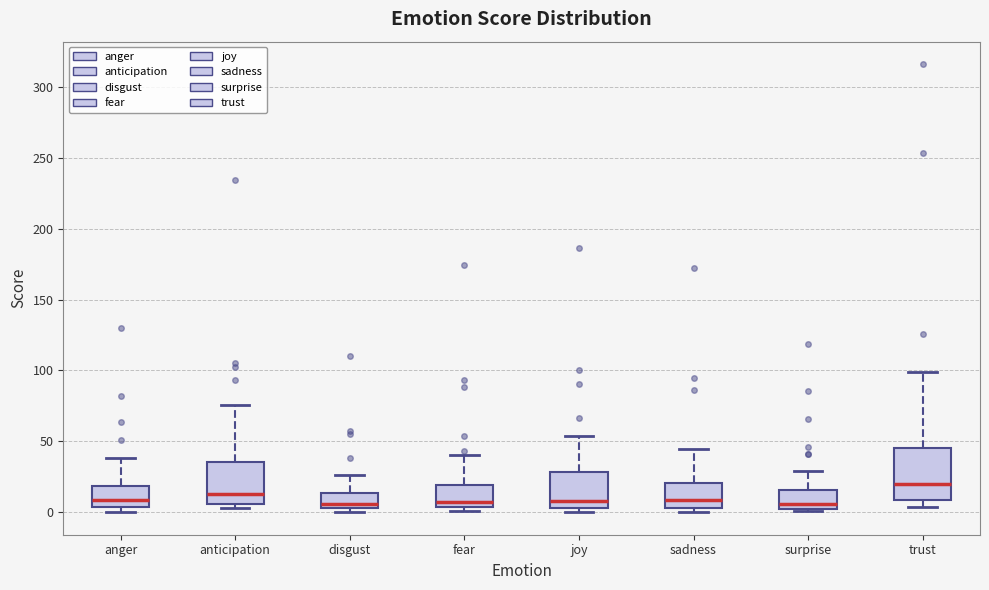

Where does the median line of the box for anticipation sit on the y-axis? The values are not printed on the chart, so give them approximately, as read against the axis.

15